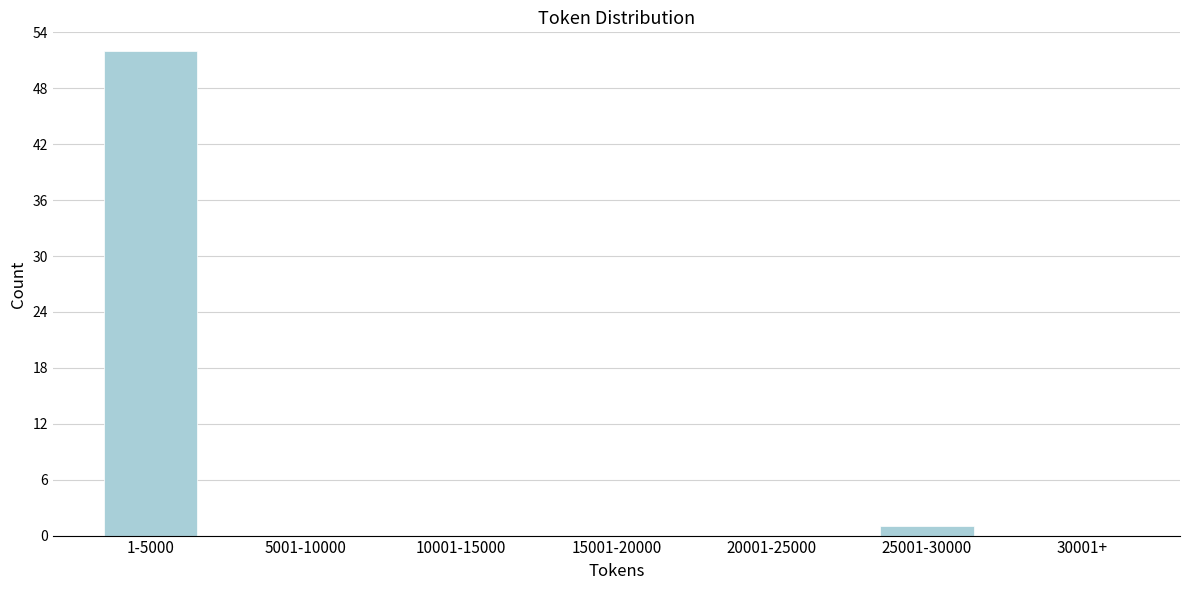

Reading left to right, transcribe all the data shown in this chart.

1-5000=52	5001-10000=0	10001-15000=0	15001-20000=0	20001-25000=0	25001-30000=1	30001+=0